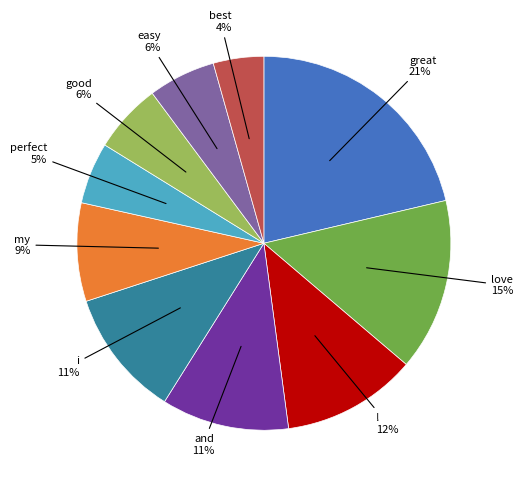

Is it true that great is 28% of the pie?

False